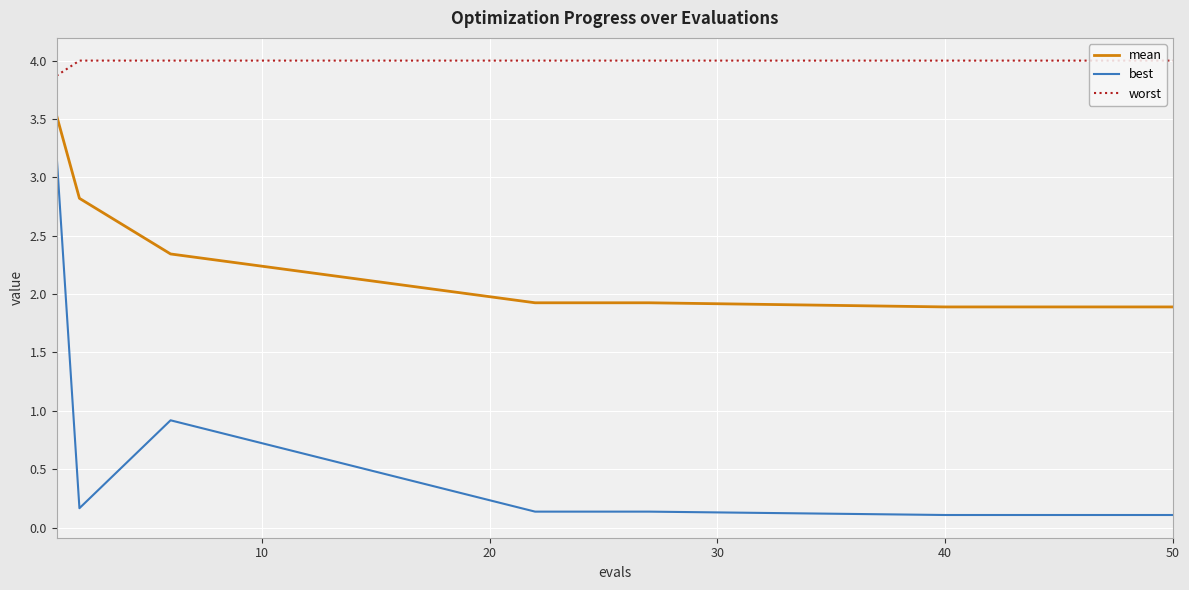

What is the sum of all best values?

6.3